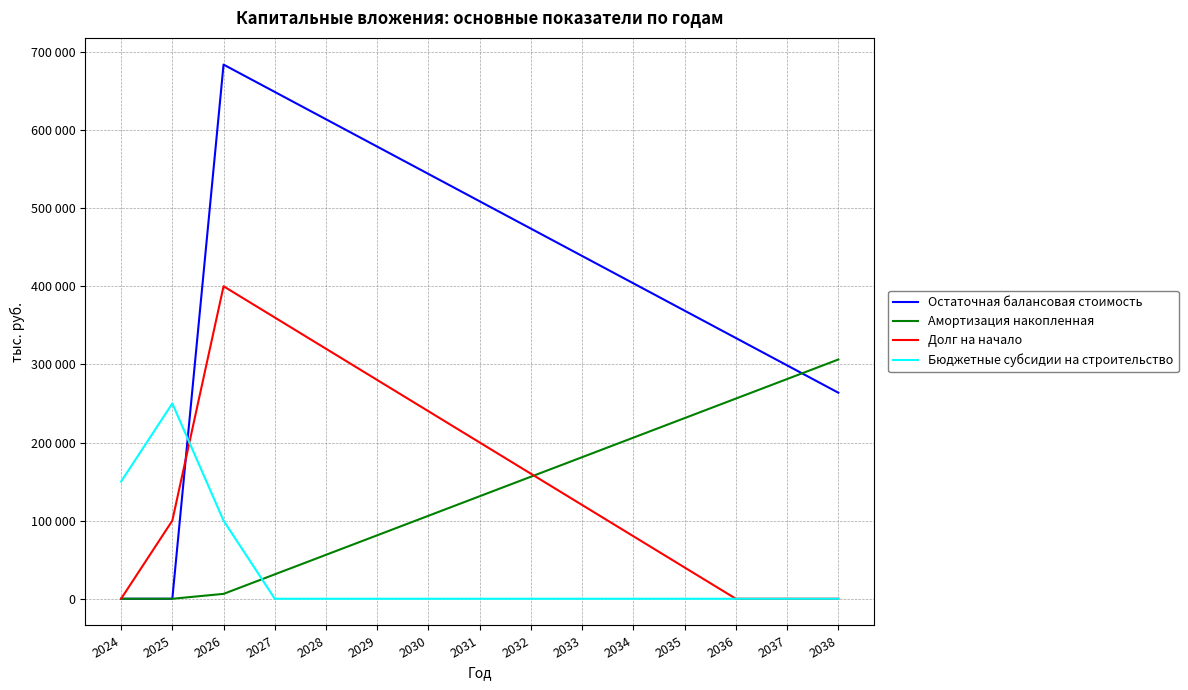

Reading left to right, list all the values displayed in this chart.

Остаточная балансовая стоимость: 0	0	683750	648750	613750	578750	543750	508750	473750	438750	403750	368750	333750	298750	263750
Амортизация накопленная: 0	0	6250	31250	56250	81250	106250	131250	156250	181250	206250	231250	256250	281250	306250
Долг на начало: 0	100000	400000	360000	320000	280000	240000	200000	160000	120000	80000	40000	0	0	0
Бюджетные субсидии на строительство: 150000	250000	100000	0	0	0	0	0	0	0	0	0	0	0	0